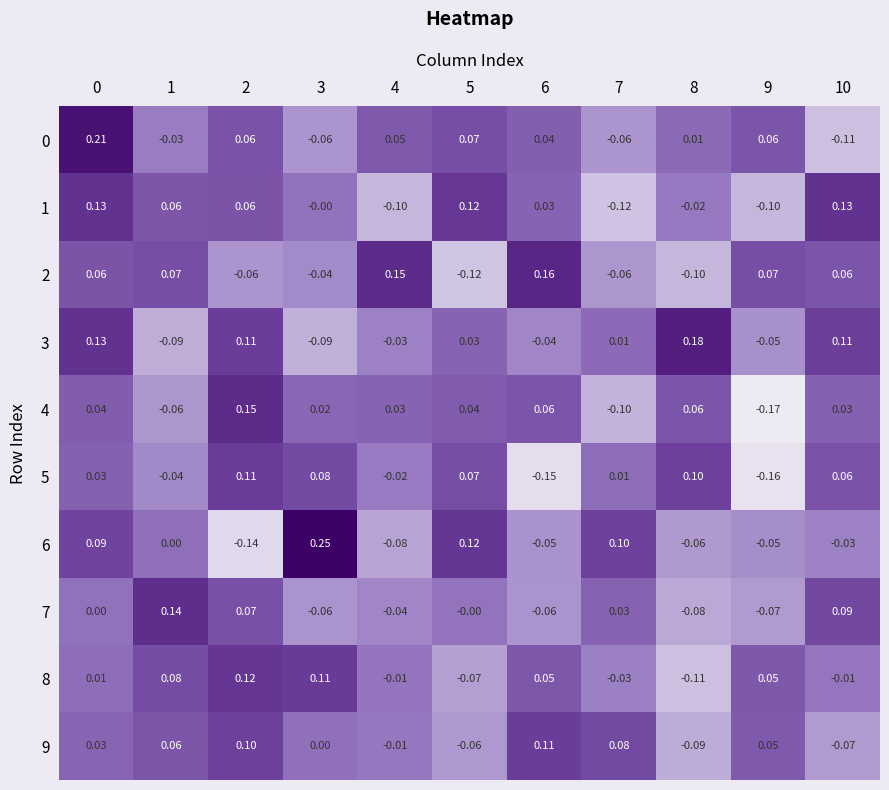

Is the value of 7 at 10 greater than the value of 4 at 3?

Yes